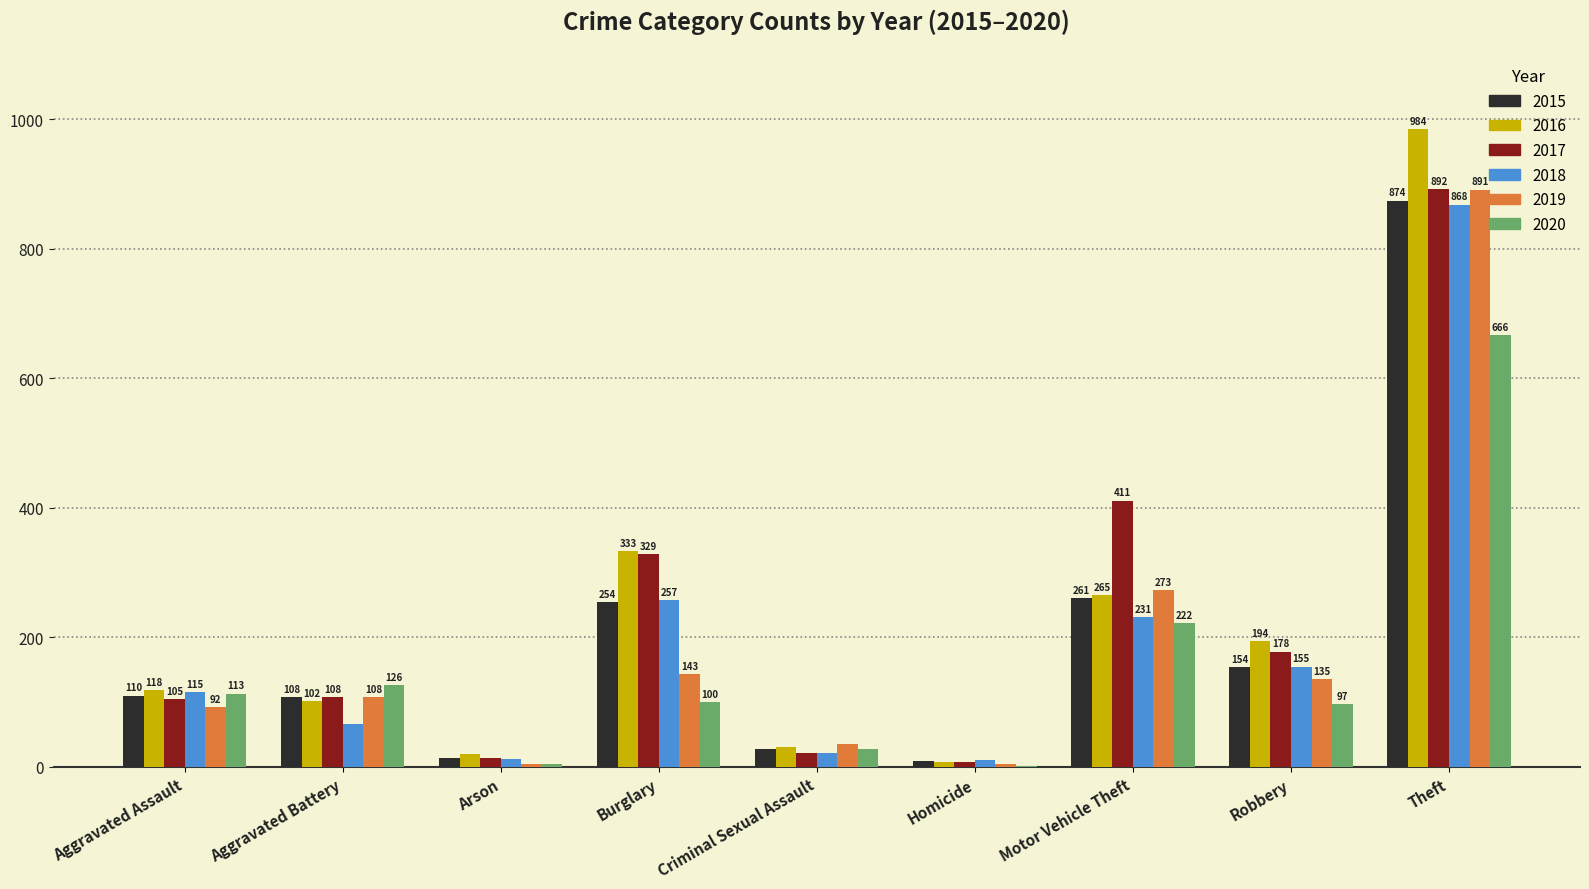

Does the chart contain stacked bars?

No